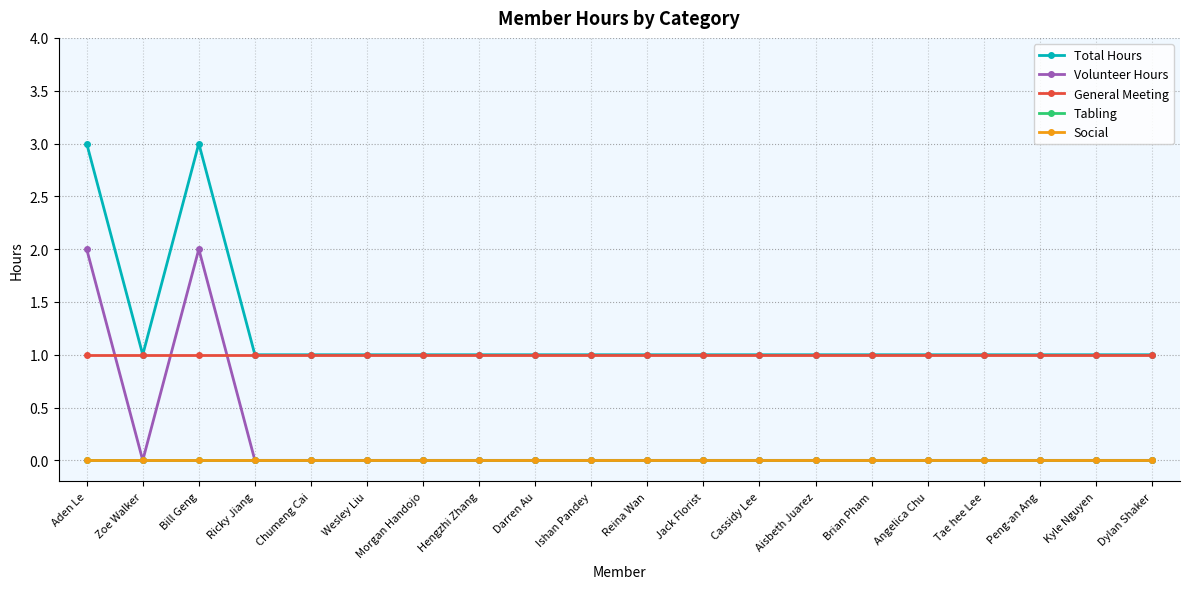

Reading right to left, transcribe all the data shown in this chart.

Total Hours: 1	1	1	1	1	1	1	1	1	1	1	1	1	1	1	1	1	3	1	3
Volunteer Hours: 0	0	0	0	0	0	0	0	0	0	0	0	0	0	0	0	0	2	0	2
General Meeting: 1	1	1	1	1	1	1	1	1	1	1	1	1	1	1	1	1	1	1	1
Tabling: 0	0	0	0	0	0	0	0	0	0	0	0	0	0	0	0	0	0	0	0
Social: 0	0	0	0	0	0	0	0	0	0	0	0	0	0	0	0	0	0	0	0